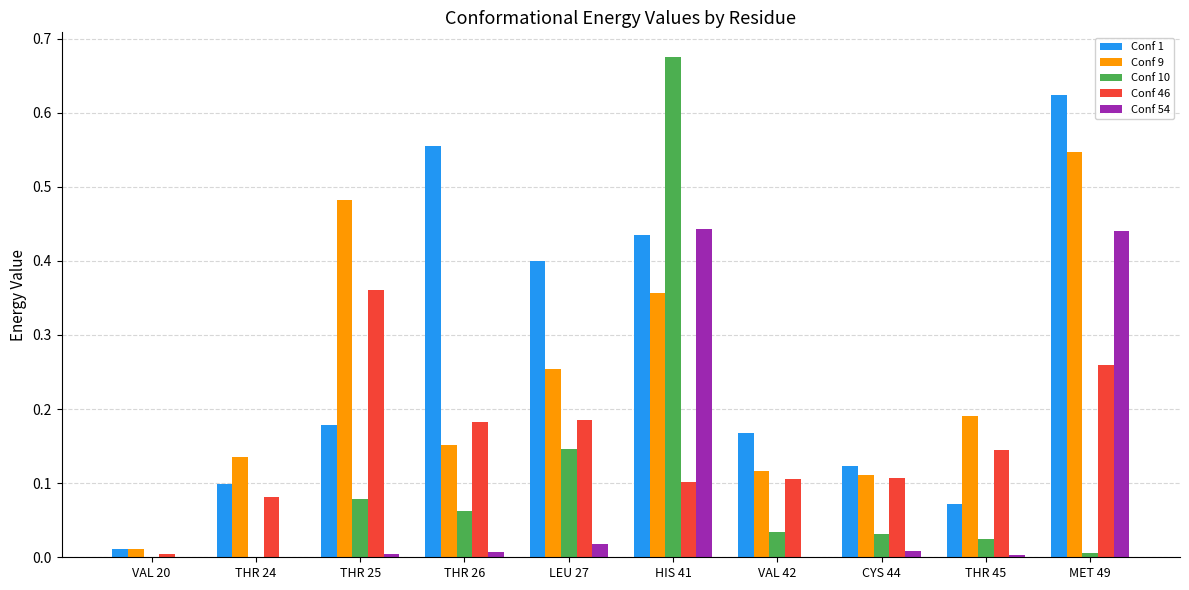

Is the value of Conf 46 at VAL 20 greater than the value of Conf 9 at THR 26?

No